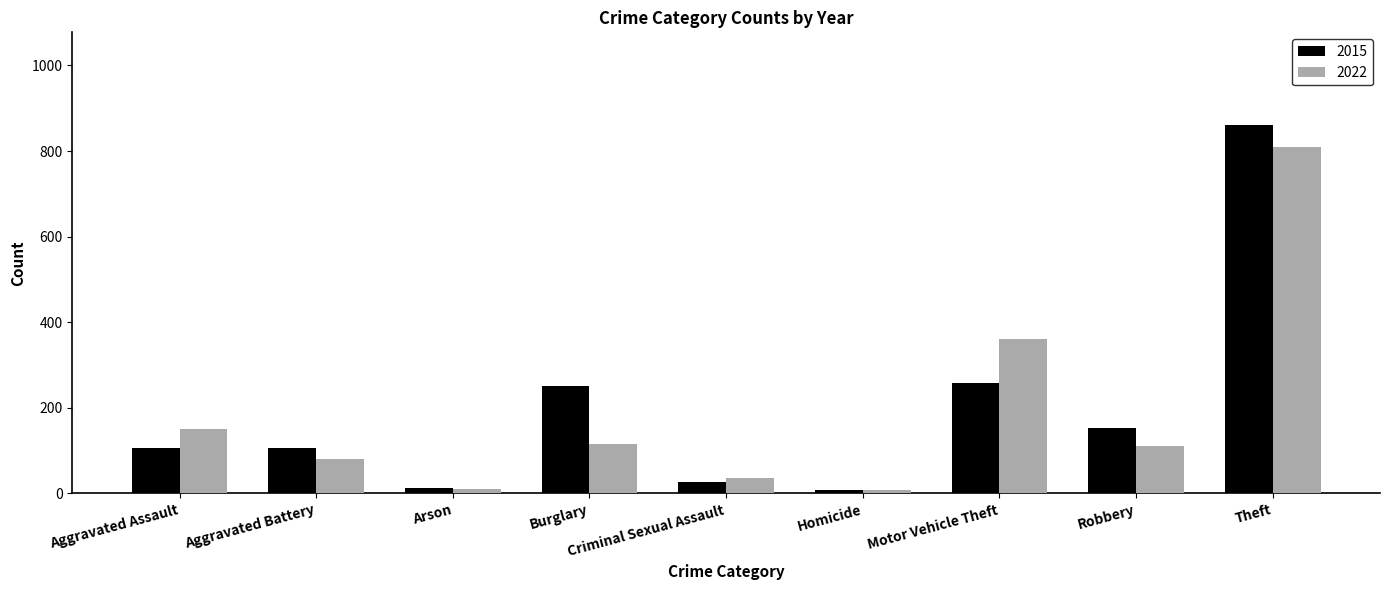

The 2022 series shows 361 at Motor Vehicle Theft. True or false?

True